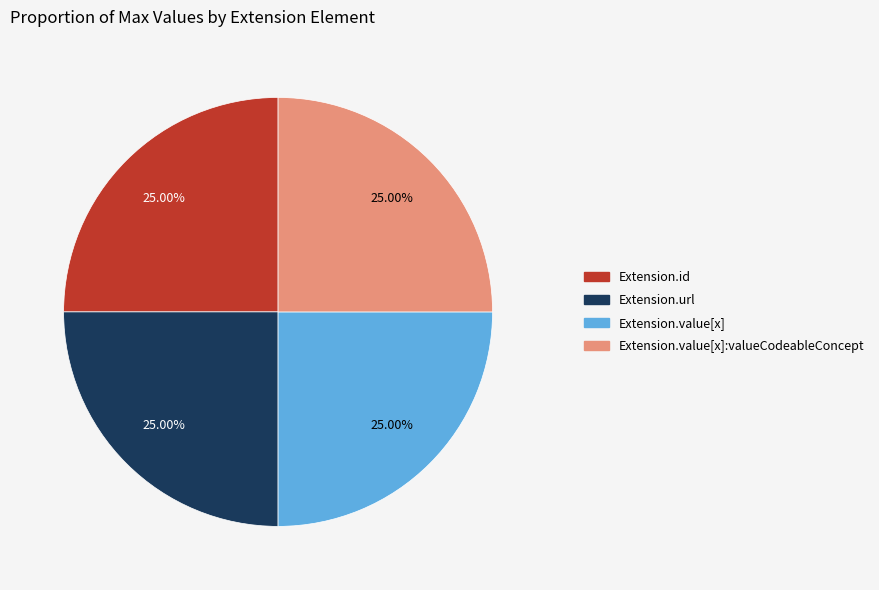

Does any single category account for the majority?

No